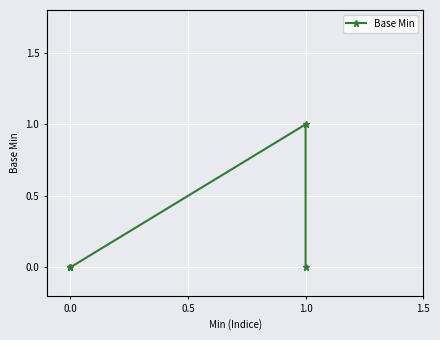

How many positive values are there?

1